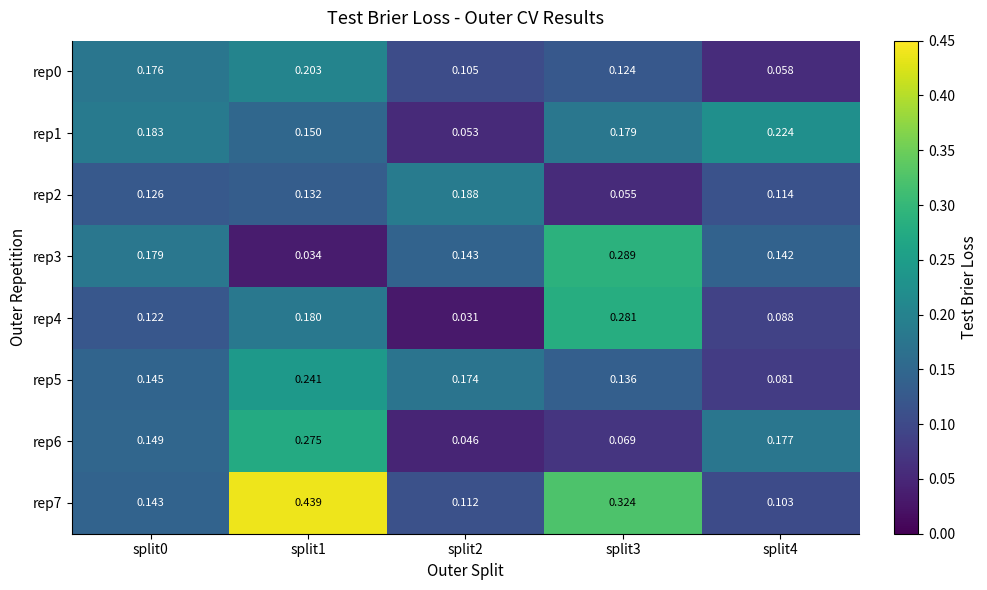

How many distinct data groups are displayed?

8